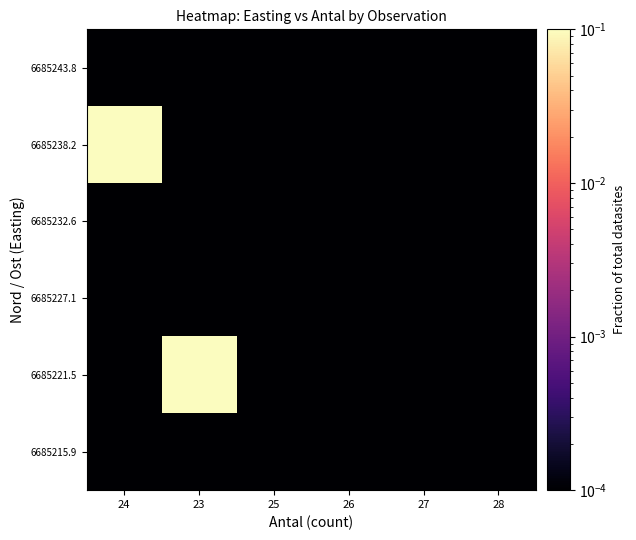

List the series in order of their peak value, lowest first.

6685215.9, 6685227.1, 6685232.6, 6685243.8, 6685221.5, 6685238.2